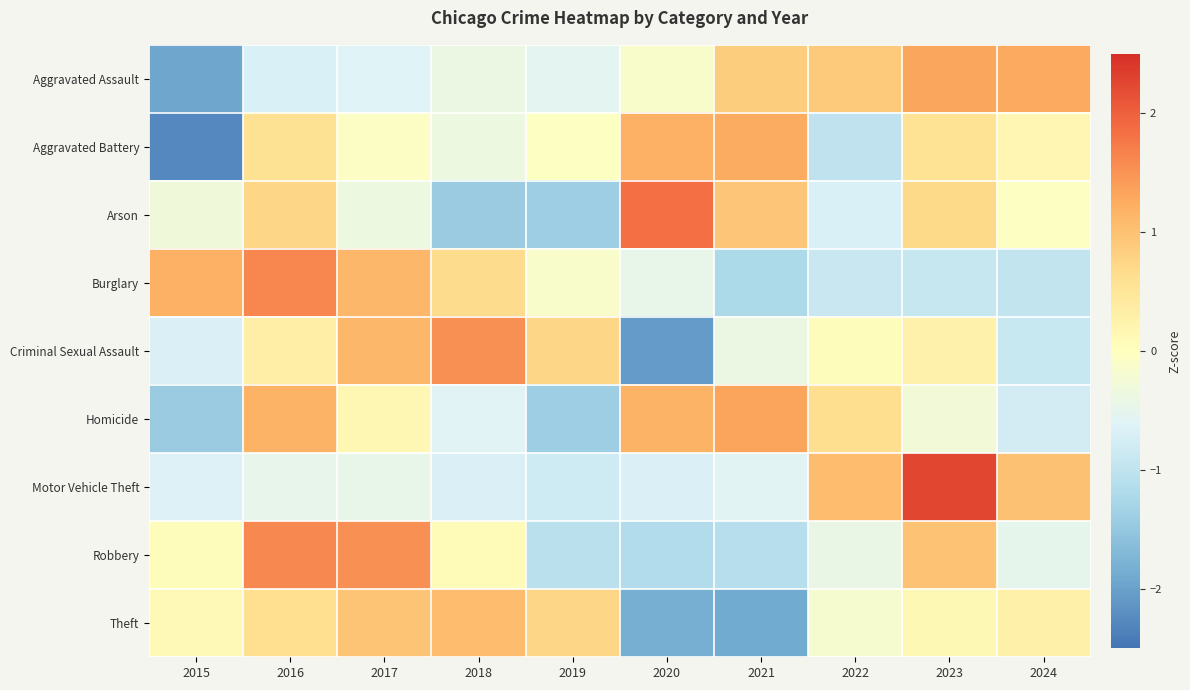

Reading left to right, list all the values displayed in this chart.

Aggravated Assault: 2015=-1.9	2016=-0.7	2017=-0.6	2018=-0.4	2019=-0.6	2020=-0.1	2021=0.8	2022=0.9	2023=1.3	2024=1.3
Aggravated Battery: 2015=-2.3	2016=0.6	2017=-0.1	2018=-0.4	2019=-0.0	2020=1.2	2021=1.3	2022=-1.0	2023=0.5	2024=0.2
Arson: 2015=-0.3	2016=0.7	2017=-0.4	2018=-1.4	2019=-1.4	2020=1.8	2021=0.9	2022=-0.7	2023=0.7	2024=-0.0
Burglary: 2015=1.2	2016=1.6	2017=1.1	2018=0.7	2019=-0.1	2020=-0.4	2021=-1.2	2022=-0.9	2023=-0.9	2024=-1.0
Criminal Sexual Assault: 2015=-0.7	2016=0.3	2017=1.1	2018=1.5	2019=0.7	2020=-2.1	2021=-0.4	2022=0.0	2023=0.3	2024=-0.9
Homicide: 2015=-1.4	2016=1.2	2017=0.1	2018=-0.6	2019=-1.4	2020=1.2	2021=1.3	2022=0.6	2023=-0.3	2024=-0.8
Motor Vehicle Theft: 2015=-0.7	2016=-0.5	2017=-0.5	2018=-0.7	2019=-0.8	2020=-0.7	2021=-0.6	2022=1.1	2023=2.3	2024=1.0
Robbery: 2015=0.0	2016=1.6	2017=1.5	2018=0.1	2019=-1.1	2020=-1.2	2021=-1.1	2022=-0.4	2023=1.0	2024=-0.5
Theft: 2015=0.1	2016=0.6	2017=1.0	2018=1.1	2019=0.7	2020=-1.8	2021=-1.9	2022=-0.2	2023=0.1	2024=0.3